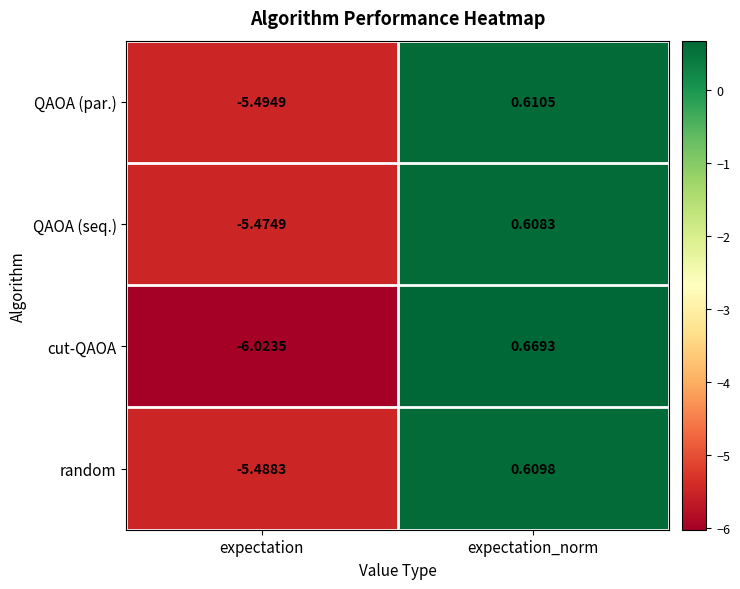

What is the total value across all series at expectation_norm?

2.5